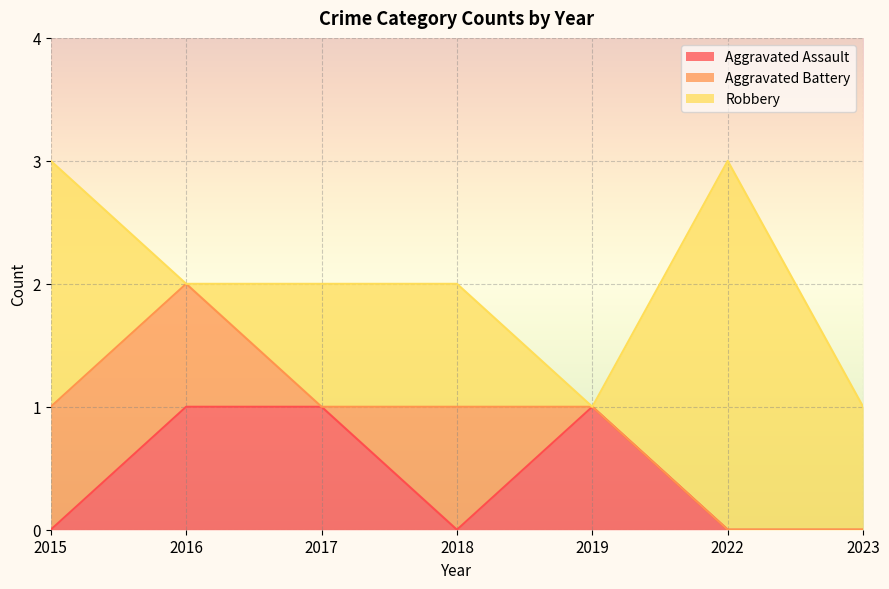

At which category is the sum across all series the highest?

2015